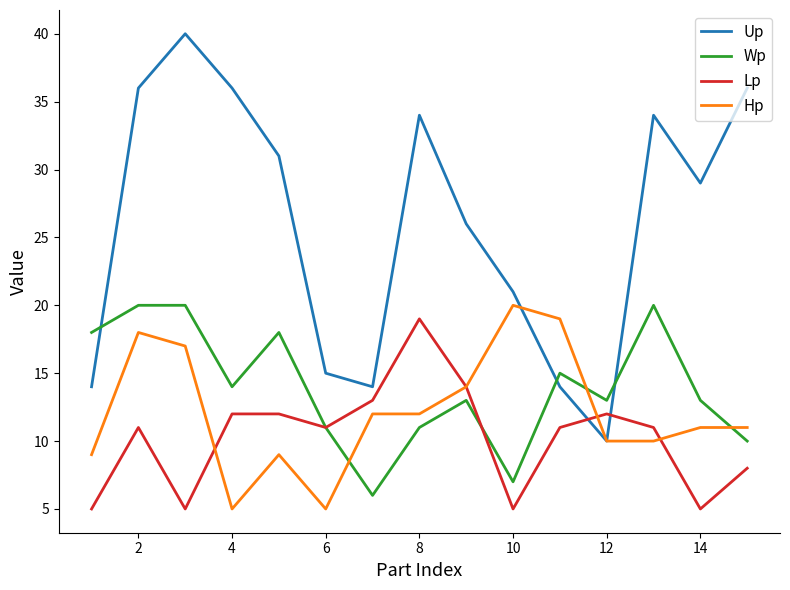

What is the maximum value shown in the chart?

40